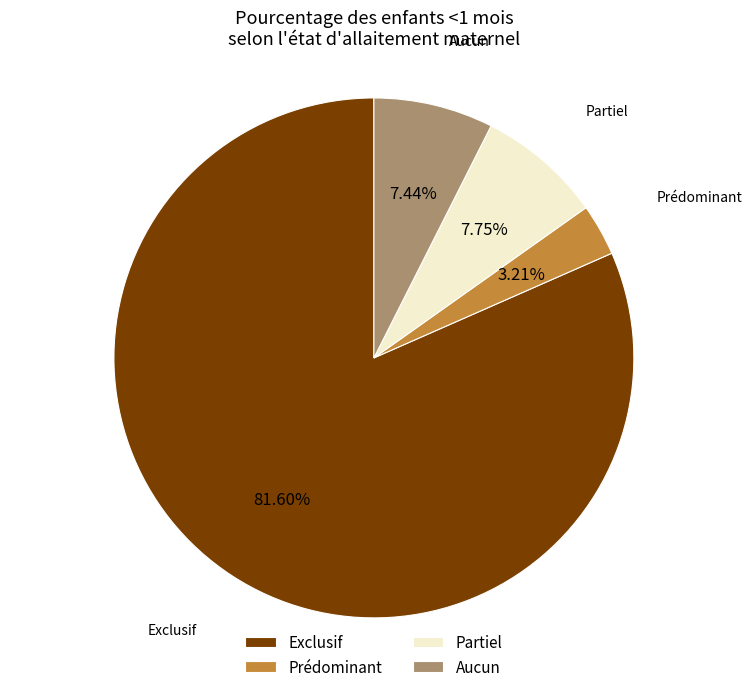

Is it true that Prédominant is 14% of the pie?

False